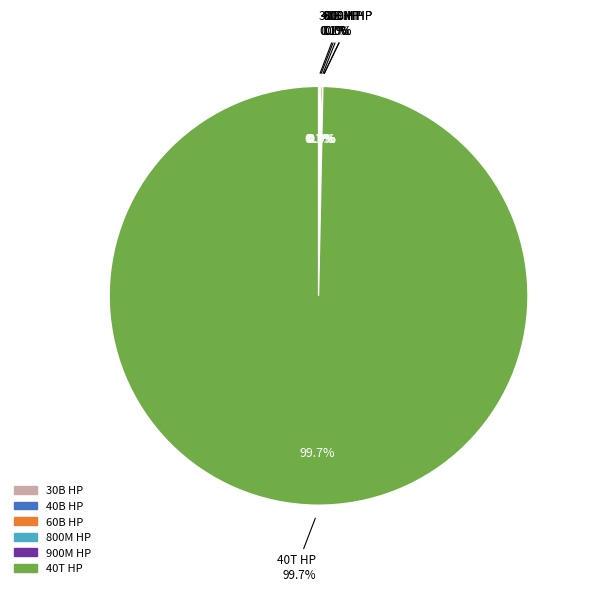

Do 40000000000 and 30000000000 together represent more than half of the pie?

No